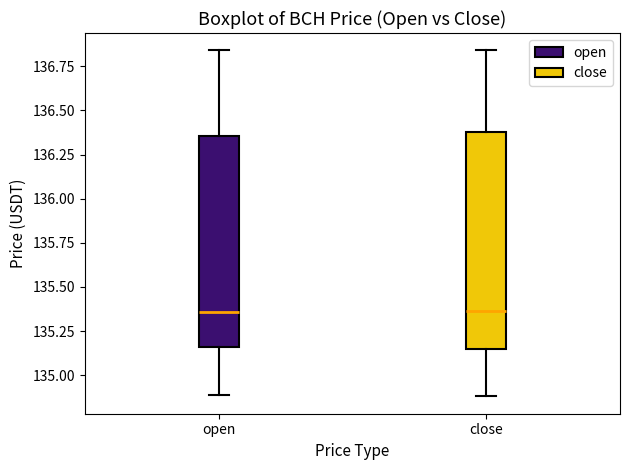

Reading left to right, read every box against the y-axis: the position of its median line, the range the box covers, and the ends of its whiskers. The values are not printed on the chart, so give them approximately, as read against the axis.

open: median 135.35, box 135.15 to 136.35, whiskers 134.90 to 136.85
close: median 135.35, box 135.15 to 136.40, whiskers 134.90 to 136.85